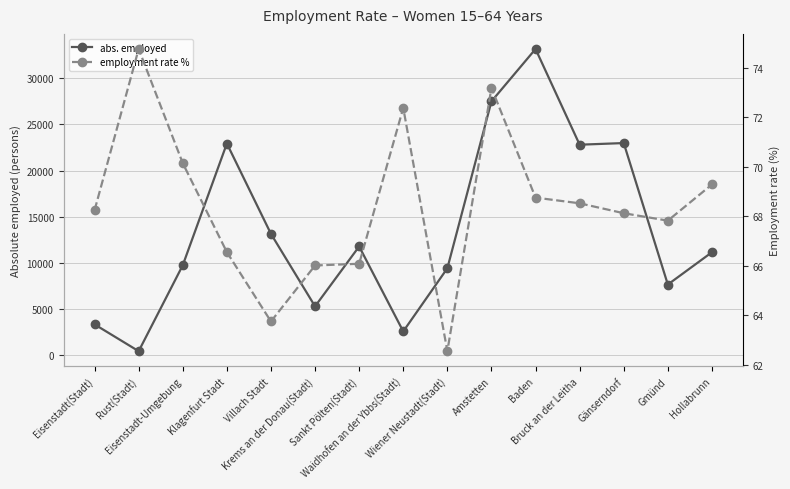

What is the greatest value displayed?

33174.0